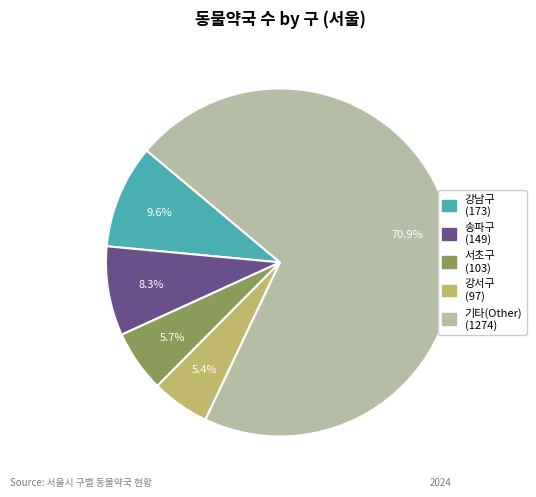

How many segments does this pie chart have?

5